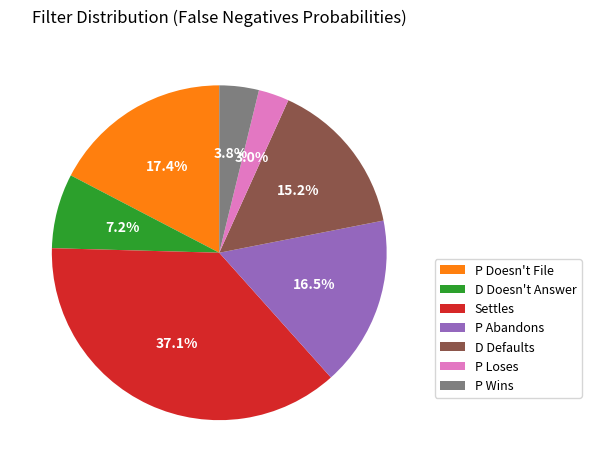

How many segments does this pie chart have?

7